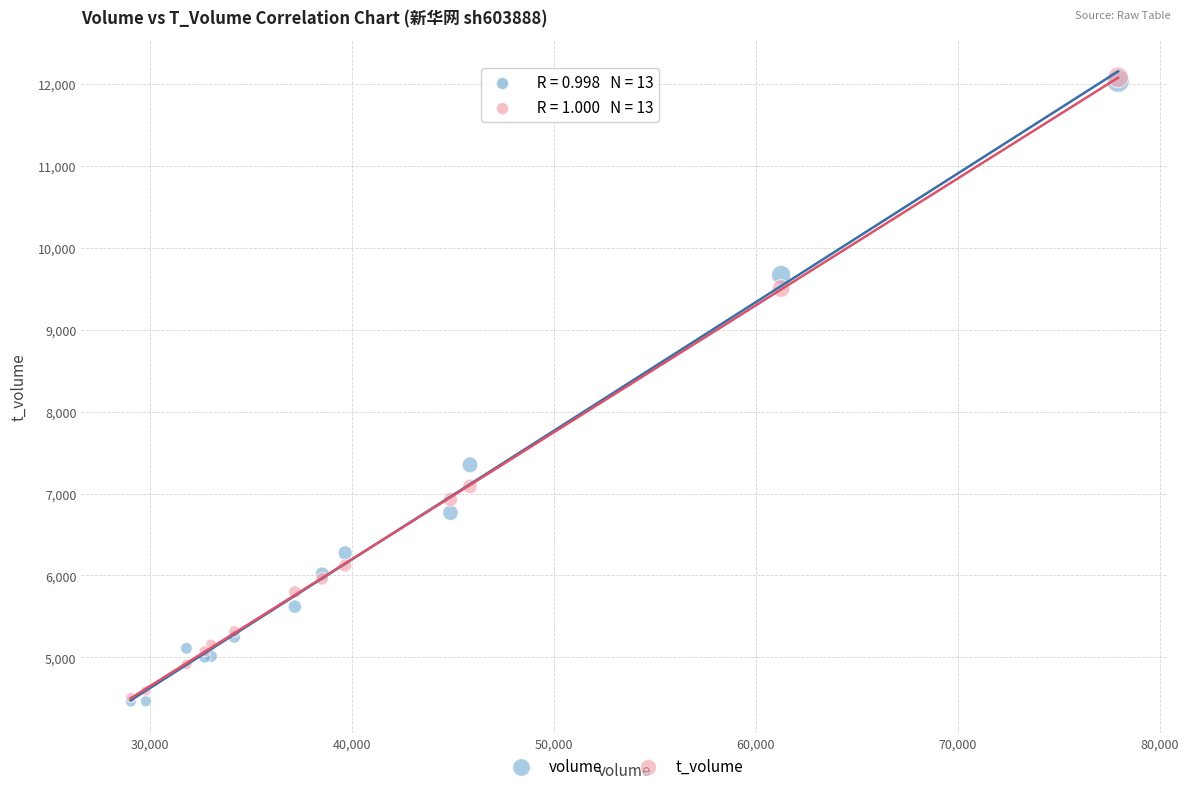

Across all series, what Y value is closest to 8269?

7350.0